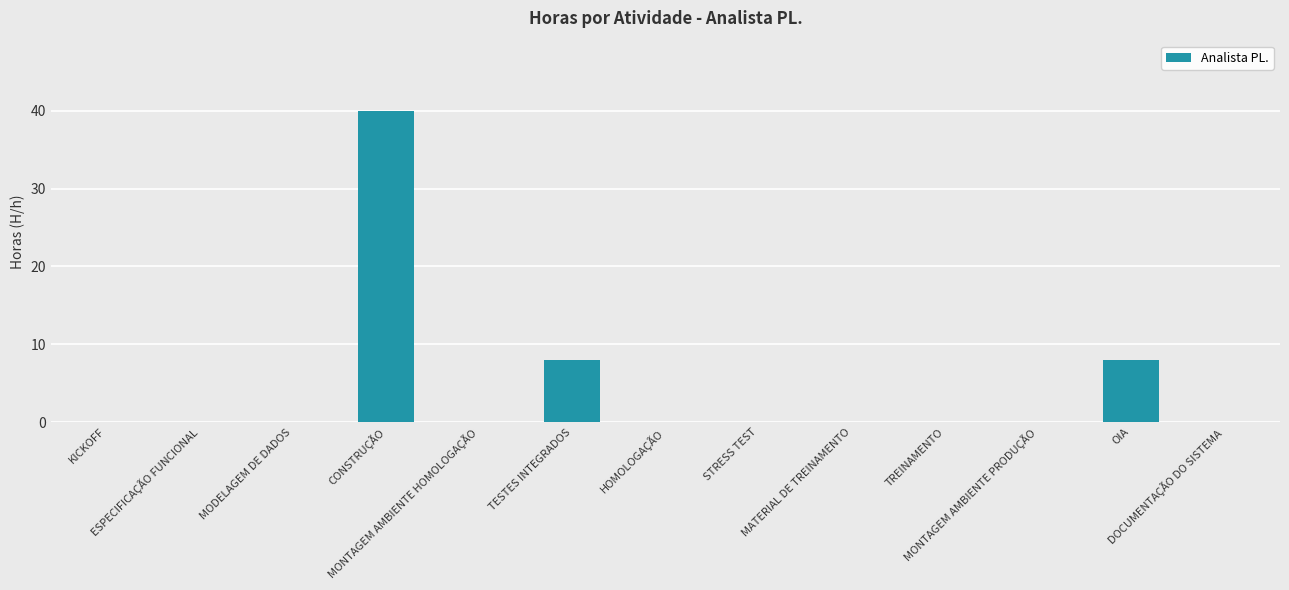

What is the change in value from ESPECIFICAÇÃO FUNCIONAL to OIA?

+8